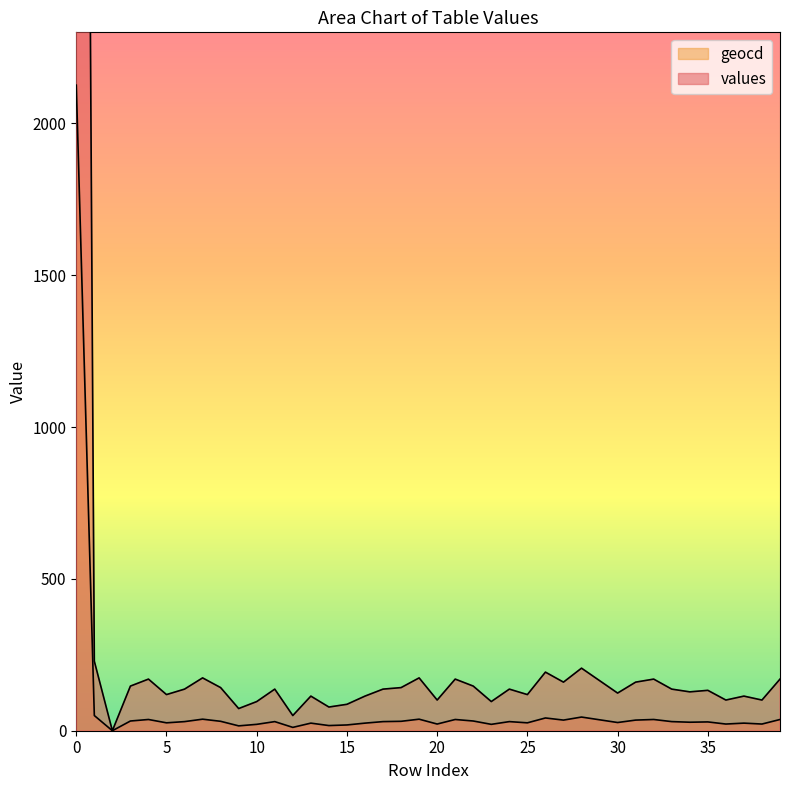

At how many categories does at least one series exceed 3675?

1